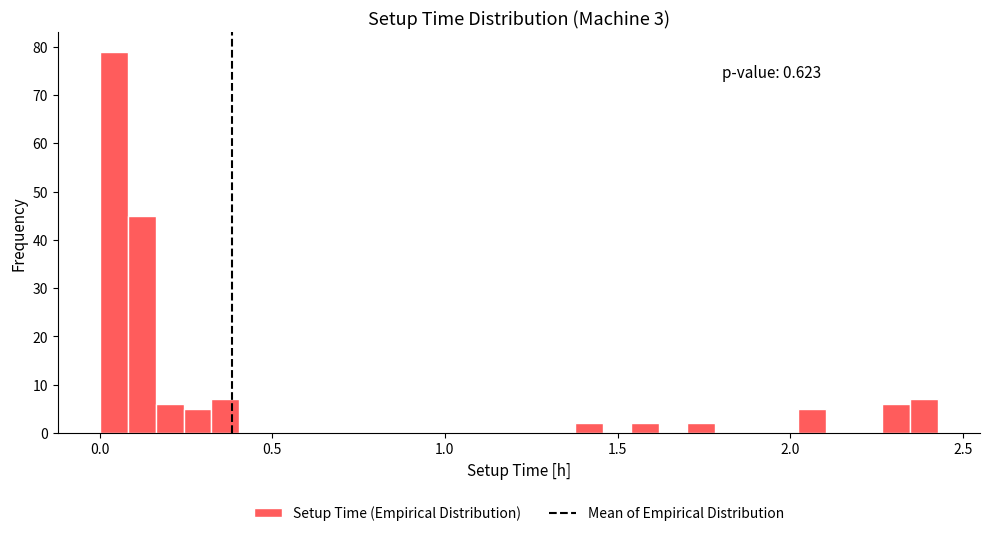

Around what value on the x-axis is the tallest bar? Give the approximate position of its centre, as read against the axis.

0.05